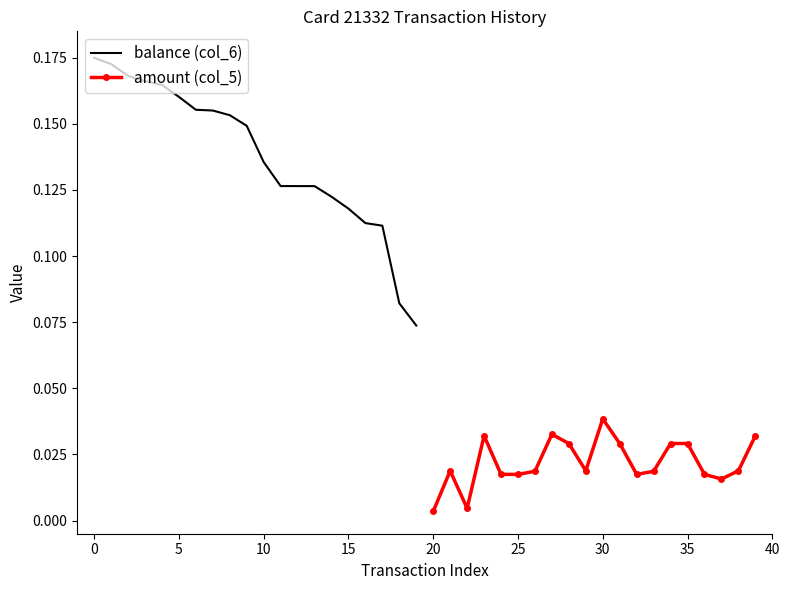

True or false: amount (col_5) and balance (col_6) cross at least once.

False